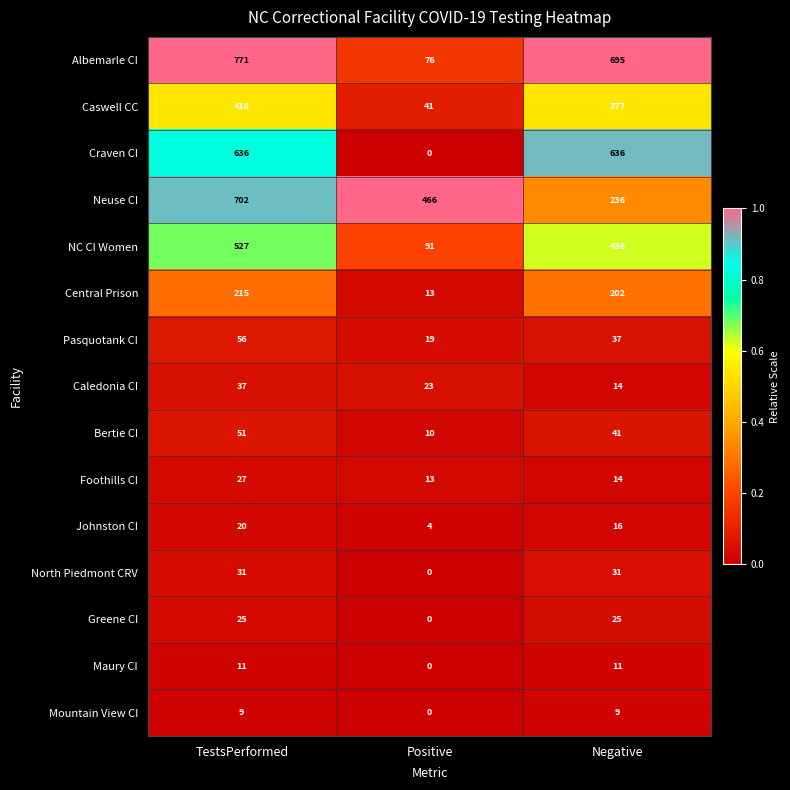

List the series in order of their peak value, highest first.

Albemarle CI, Neuse CI, Craven CI, NC CI Women, Caswell CC, Central Prison, Pasquotank CI, Bertie CI, Caledonia CI, North Piedmont CRV, Foothills CI, Greene CI, Johnston CI, Maury CI, Mountain View CI